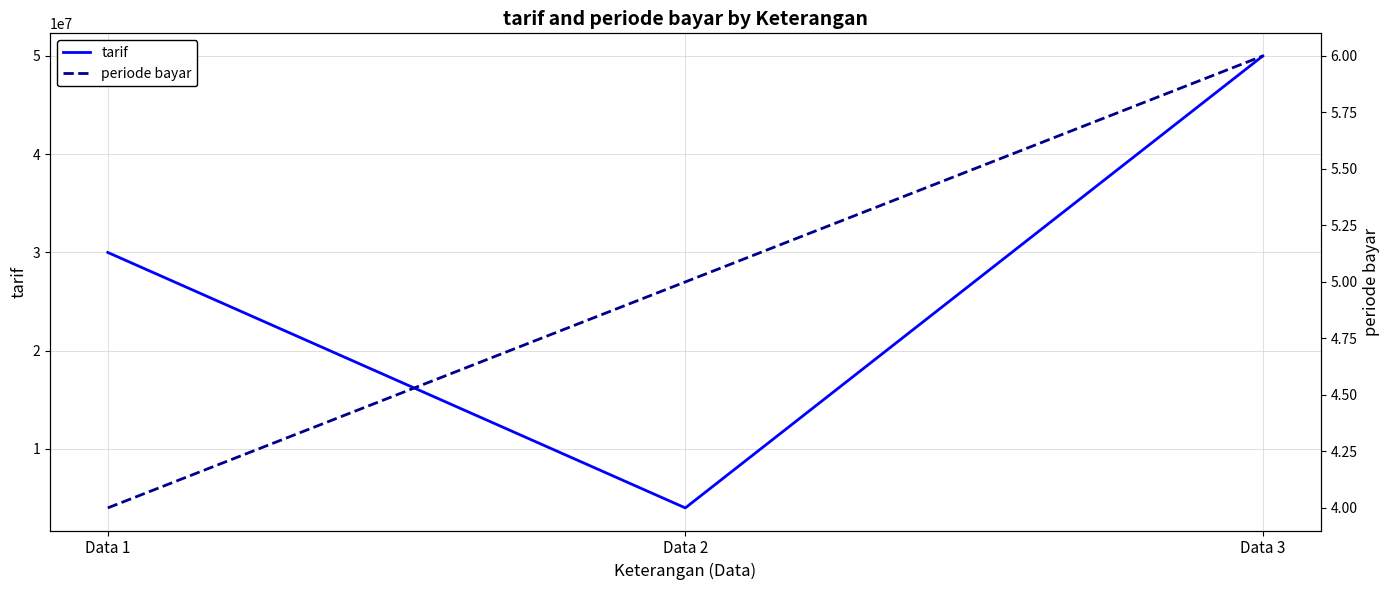

At how many categories does at least one series exceed 23049930?

2